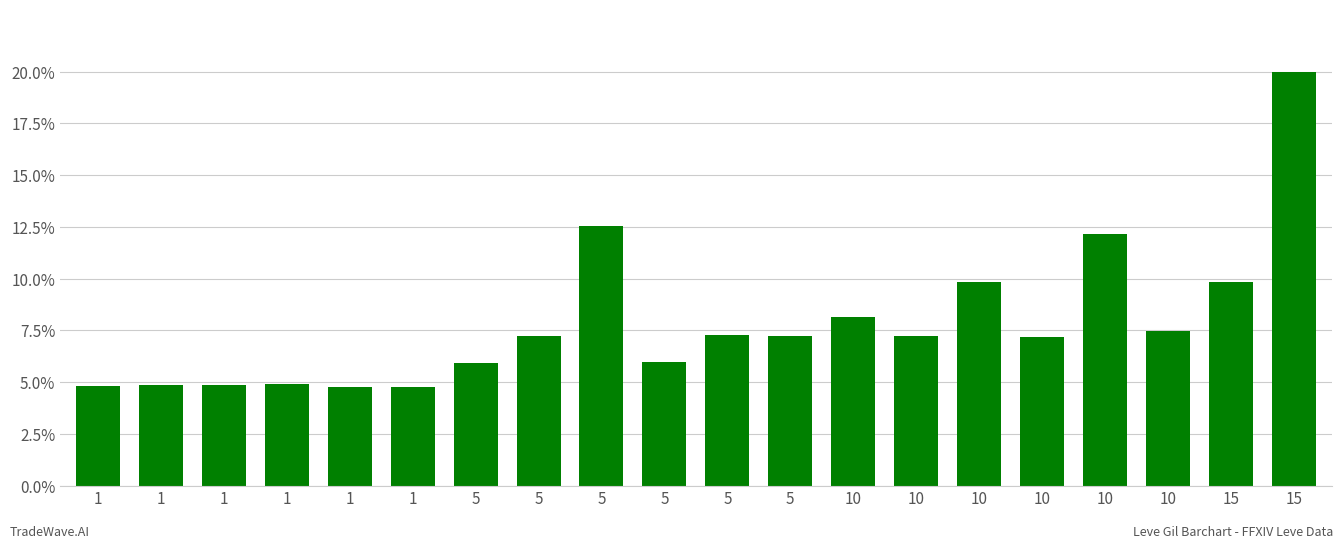

Does the chart contain any negative values?

No